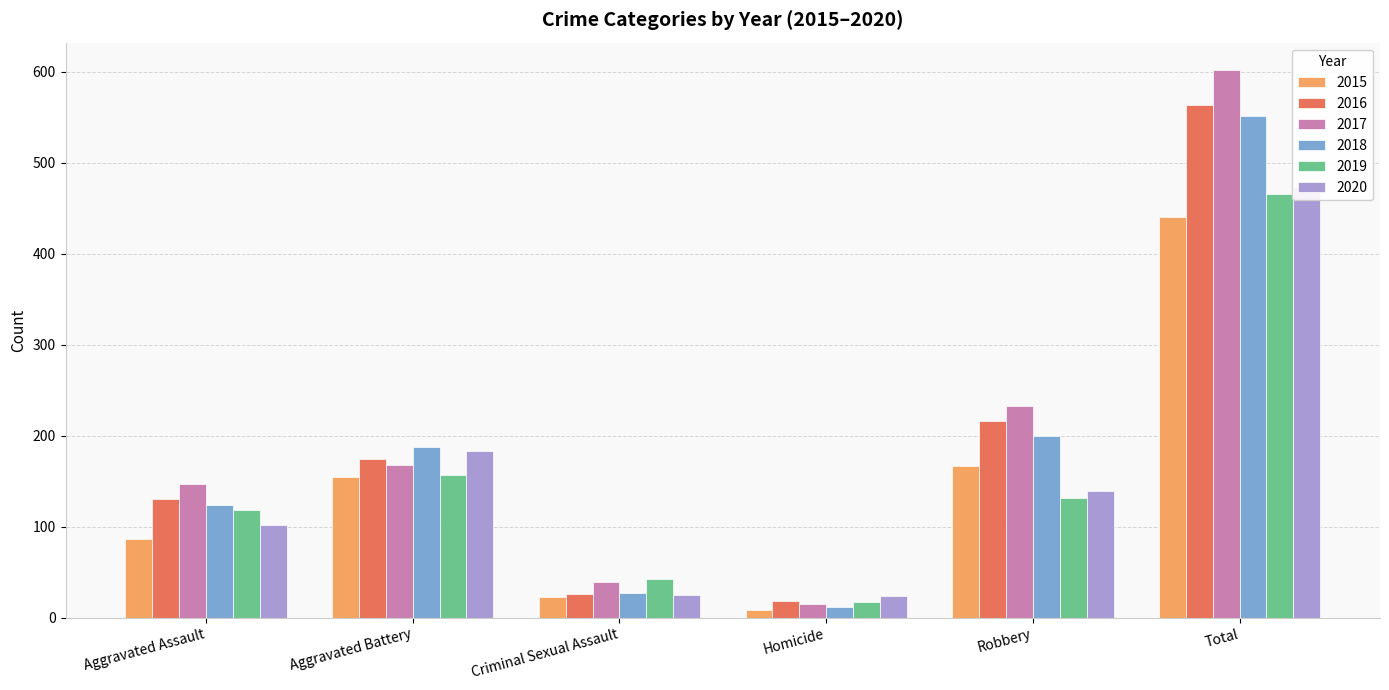

What is the label of the 6th bar from the right?

Aggravated Assault